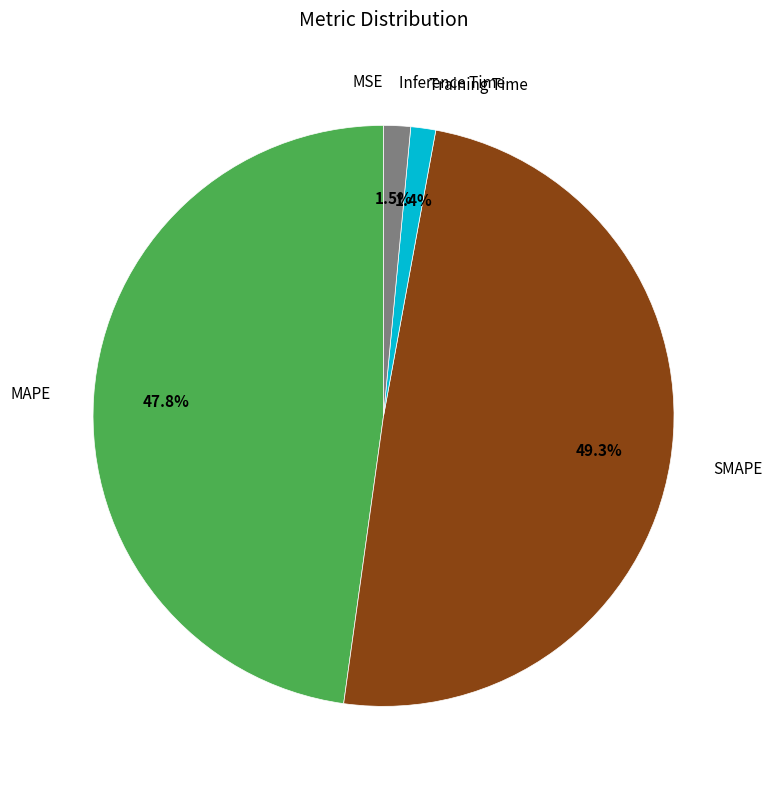

Is there any slice that represents more than half of the pie?

No